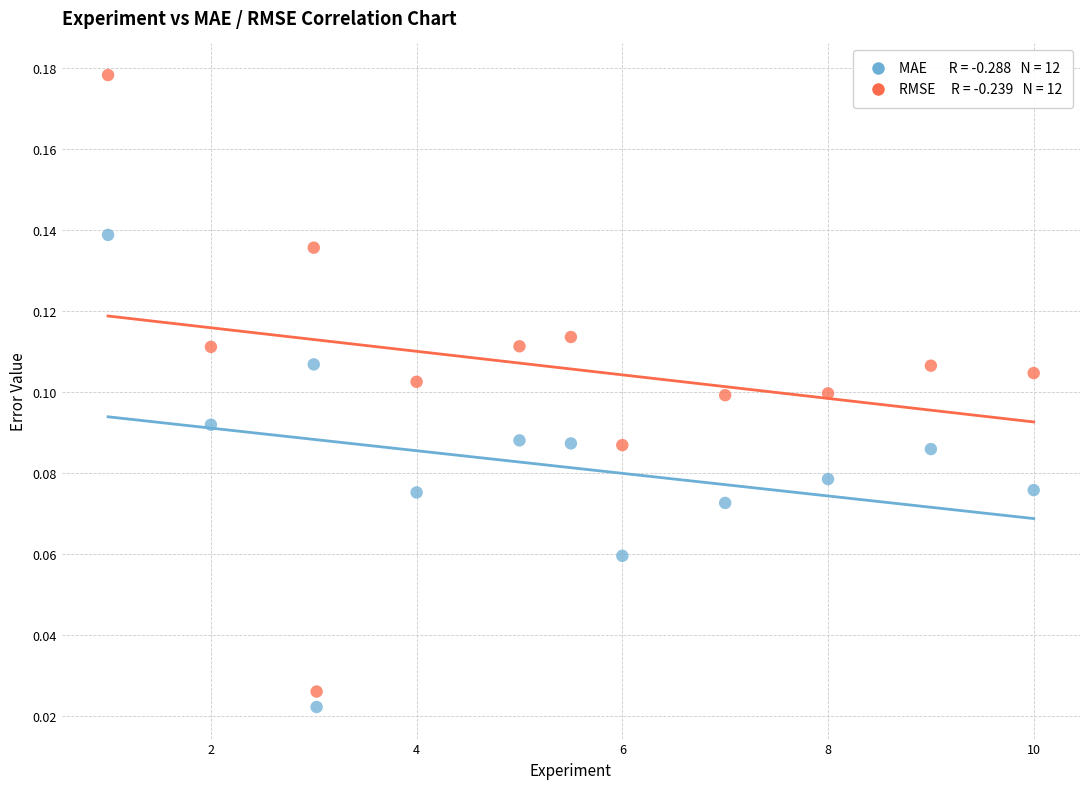

Across all data points, what is the range of X values (max minus min)?

9.0